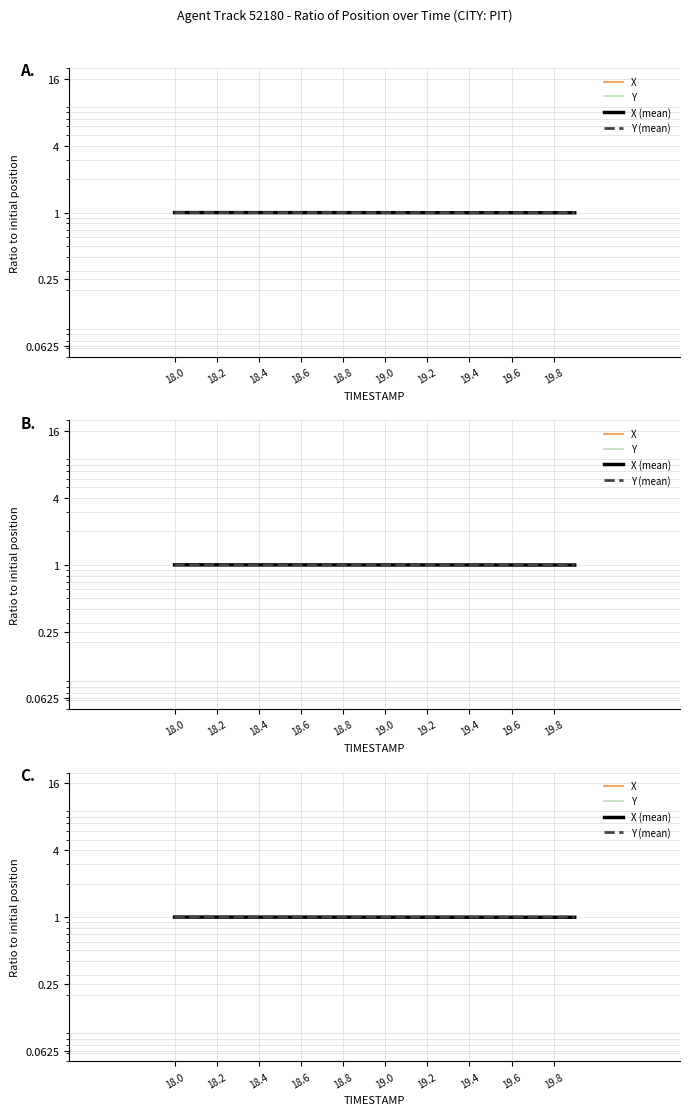

How many lines are shown in the chart?

4